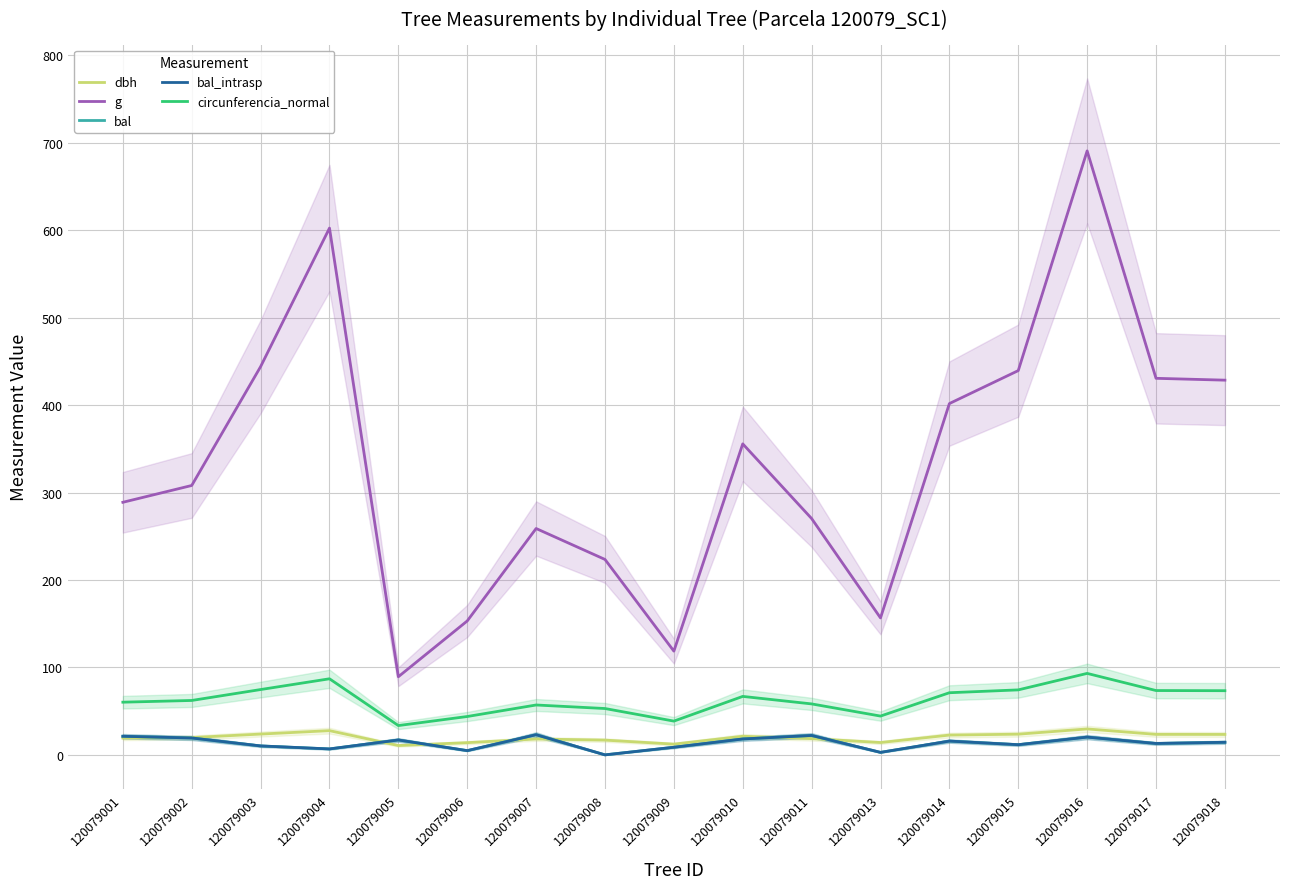

Rank the series at 120079001 from lowest to highest value.

dbh, bal, bal_intrasp, circunferencia_normal, g